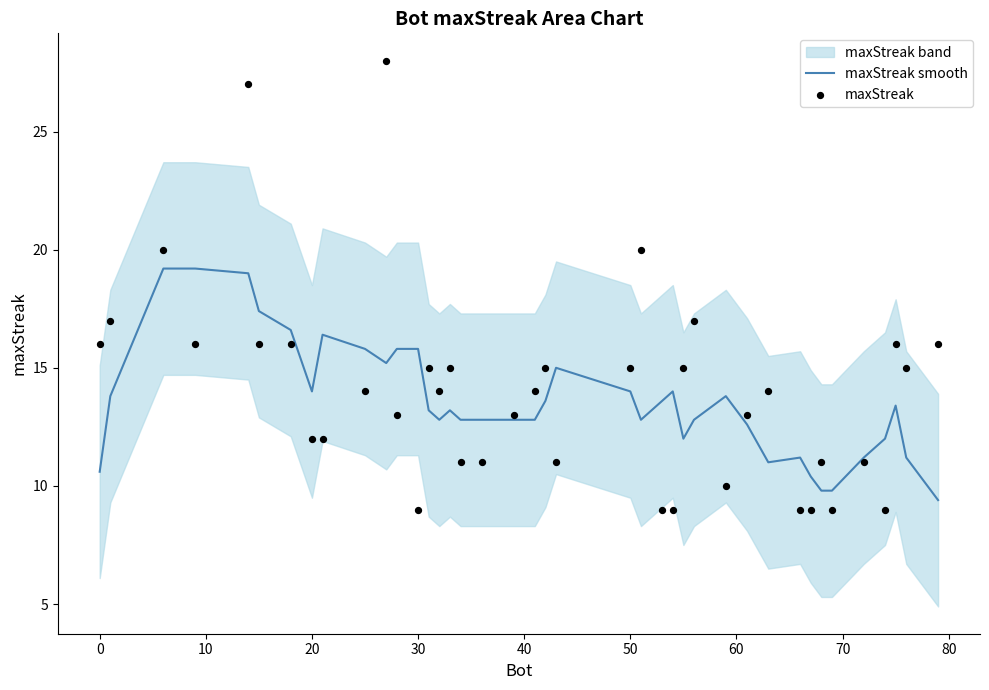

Which series has the largest Y range (max minus min)?

maxStreak